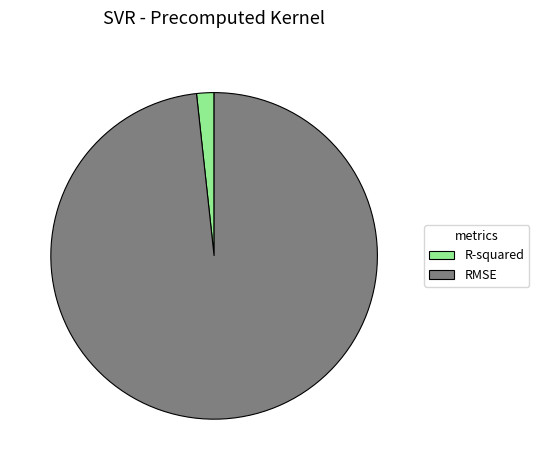

The R-squared slice represents 2% of the pie. True or false?

True